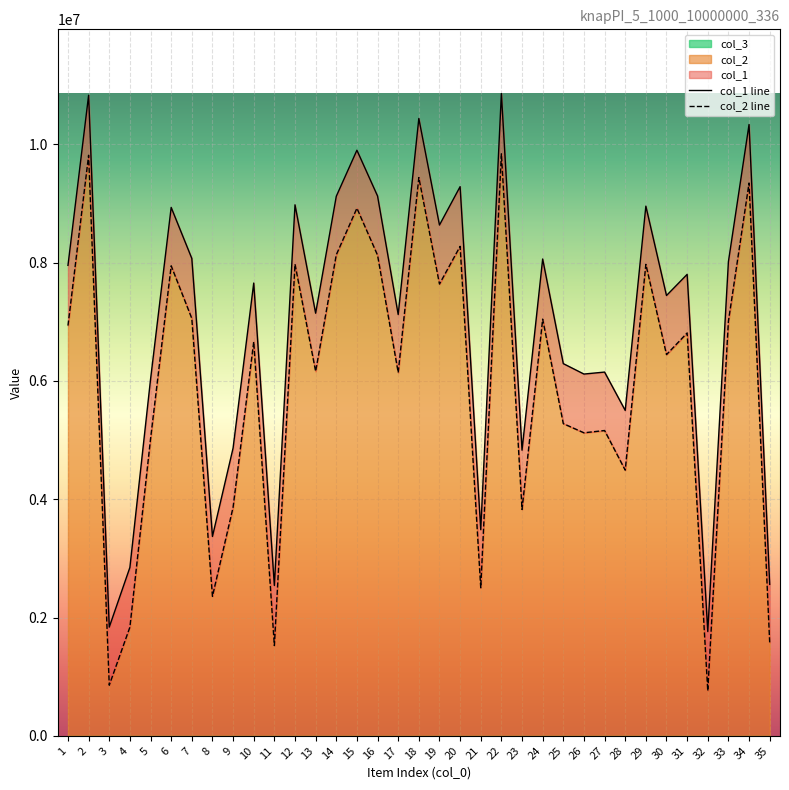

What is the value of the col_1 point at the 23rd from the left?

4829418